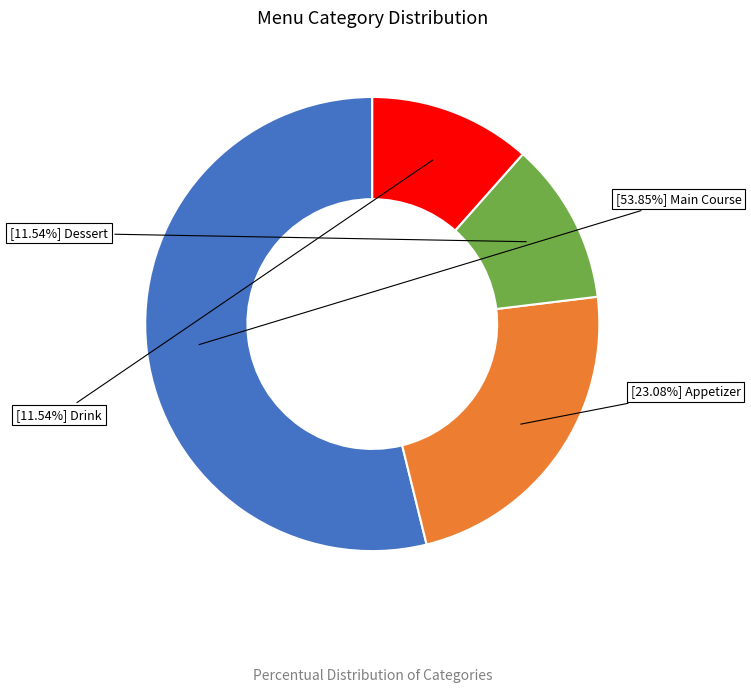

Is there a majority slice in this chart?

Yes